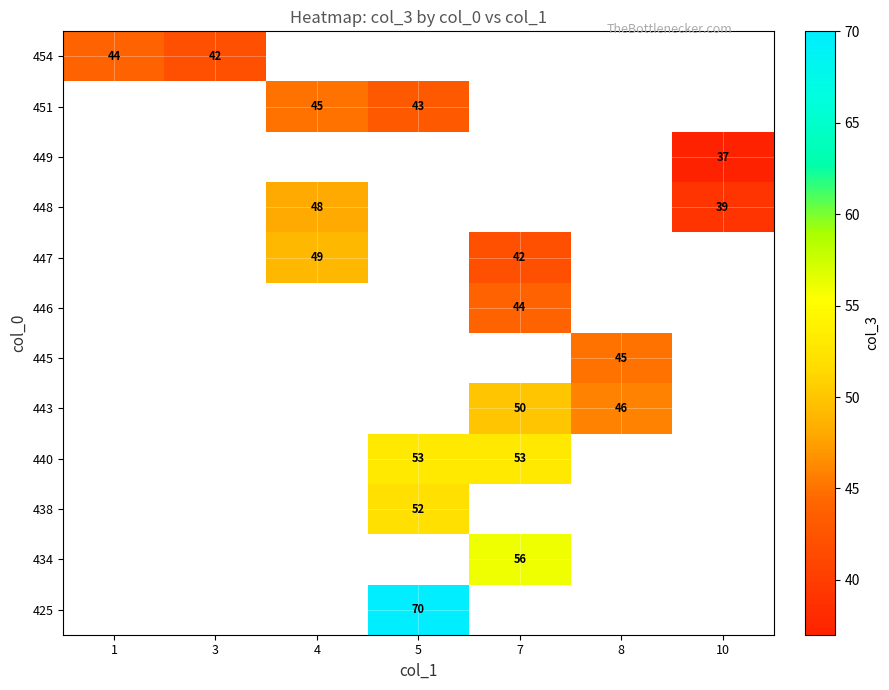

What is the greatest value displayed?

70.0